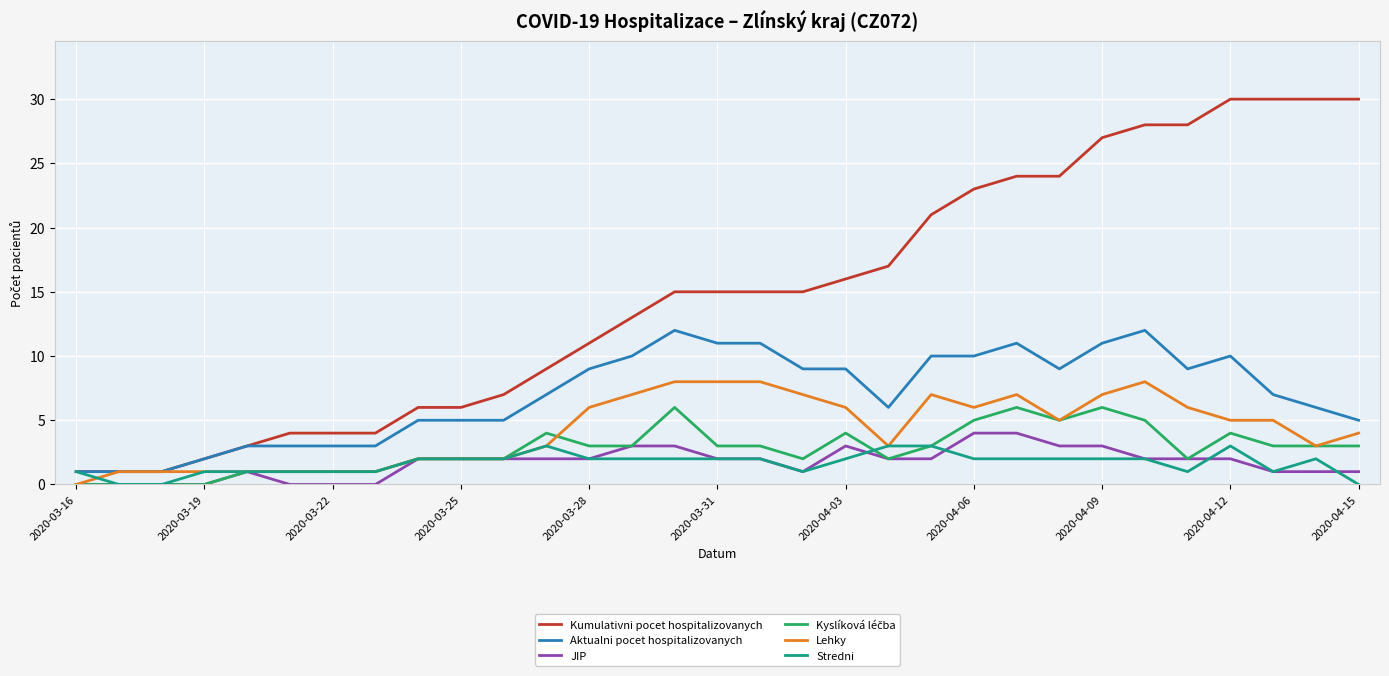

What is the sum of all Aktualni pocet hospitalizovanych values?

216